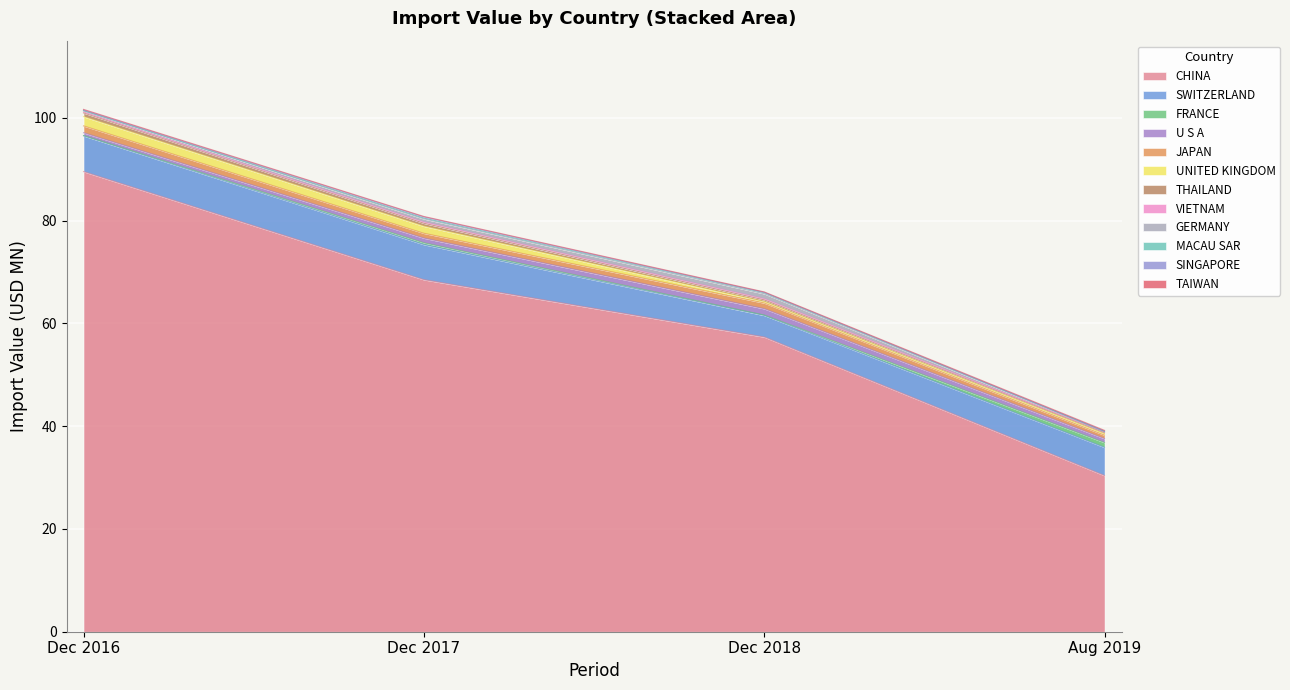

What is the average value of the 201712 series?

6.7